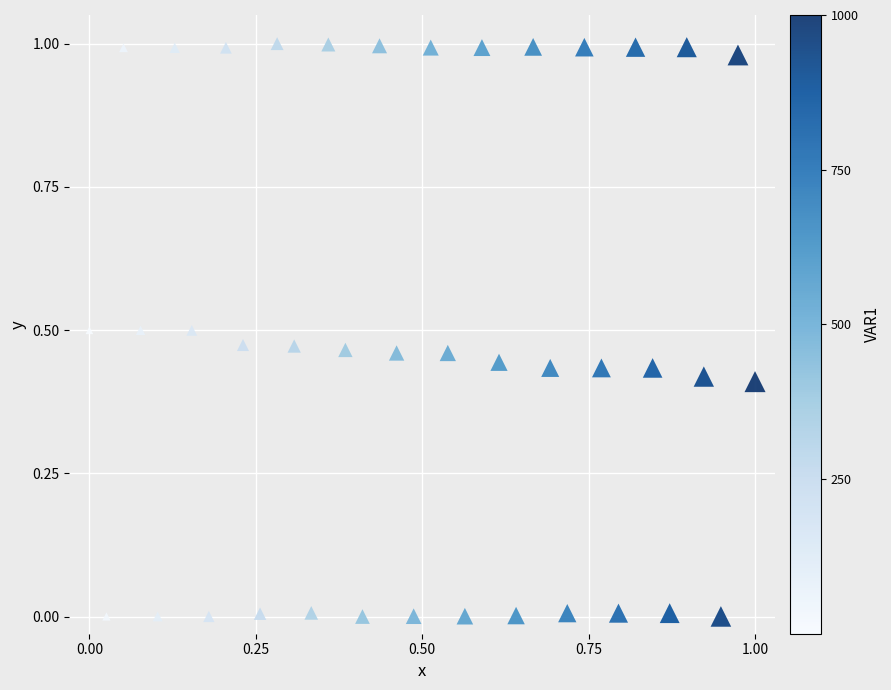

How many data points are displayed?

40